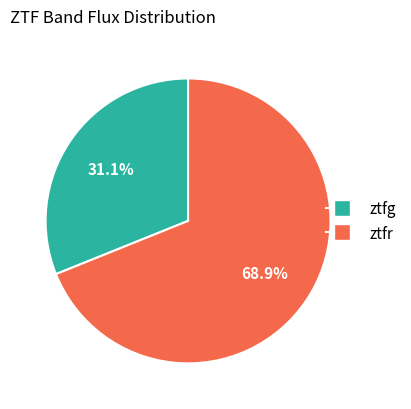

Is there a majority slice in this chart?

Yes